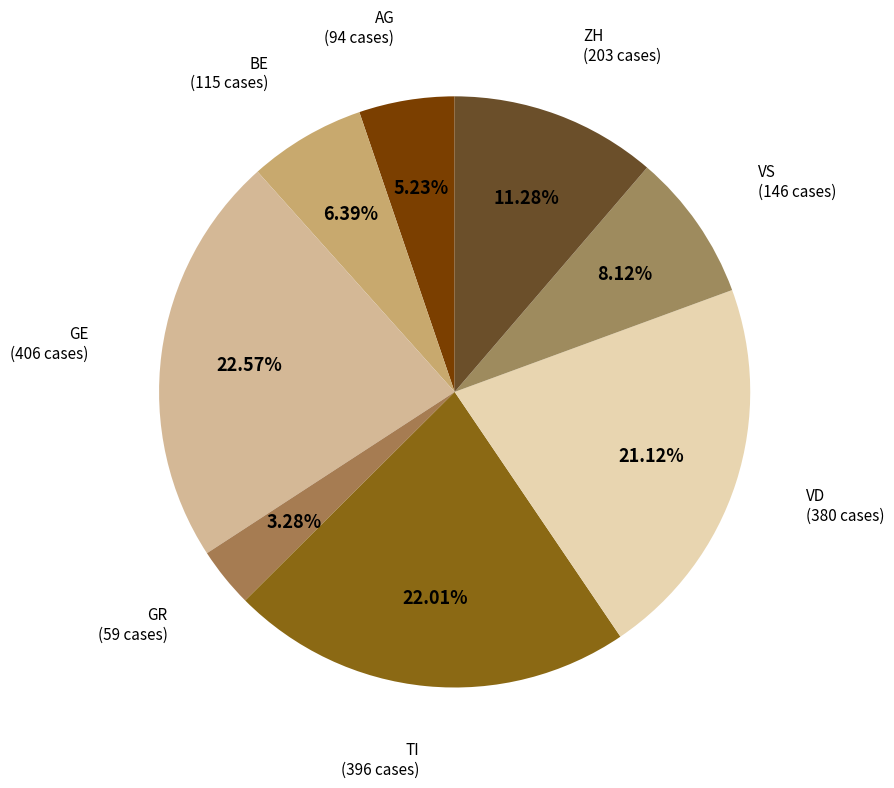

Is there a majority slice in this chart?

No